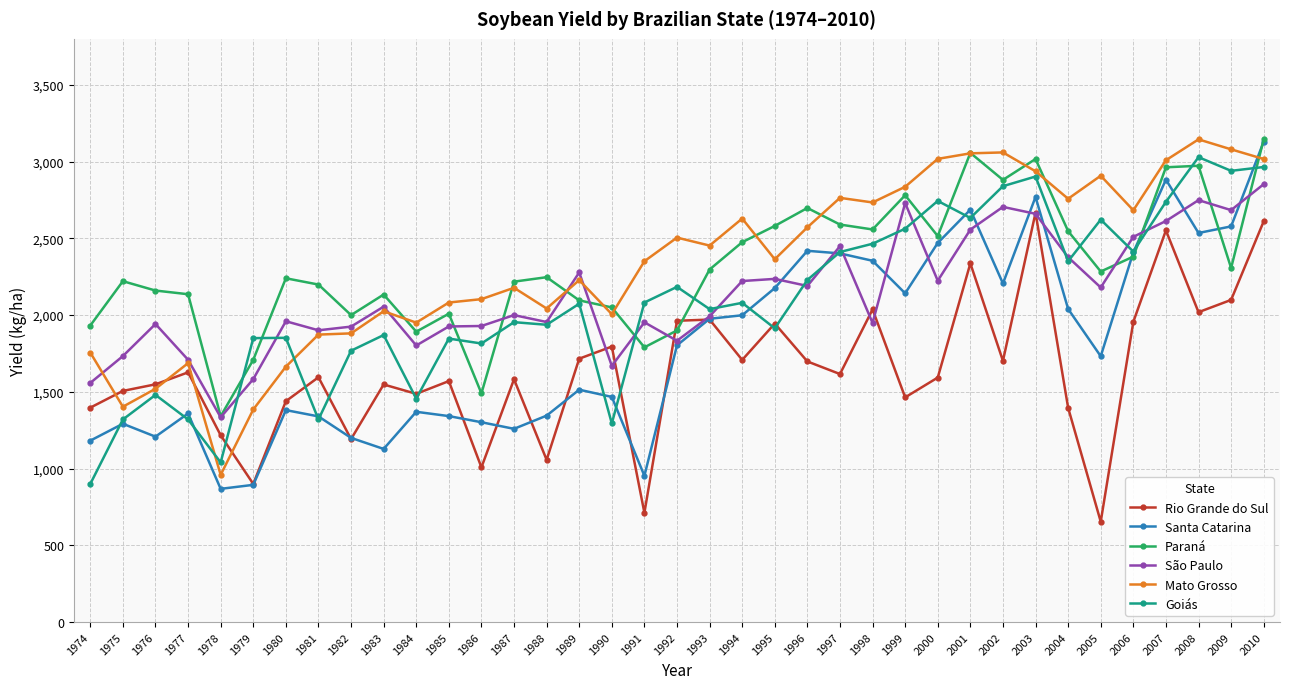

True or false: Mato Grosso and Goiás cross at least once.

True